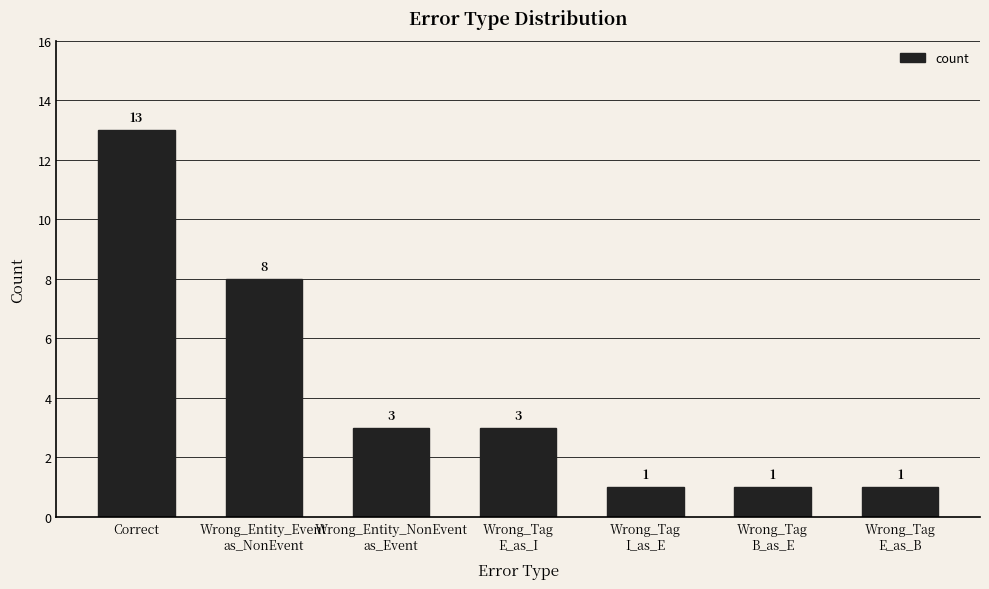

What is the difference between the second highest and second lowest values?

7